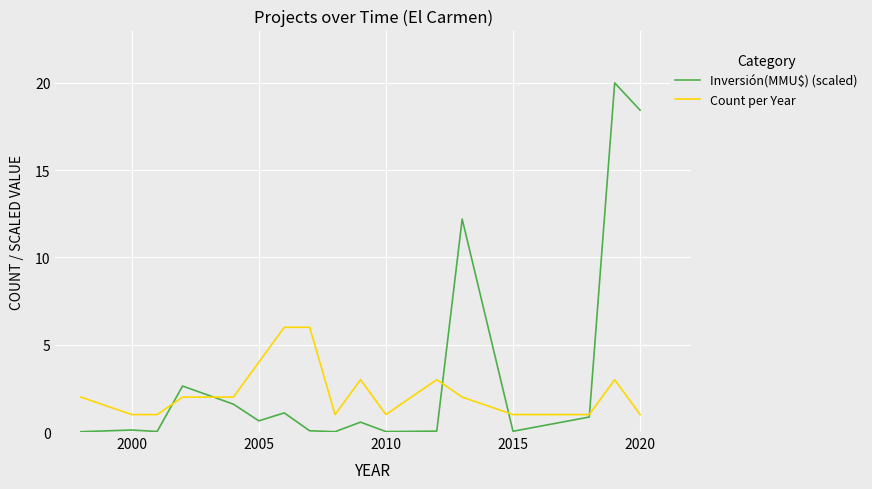

How many series are shown in this chart?

2